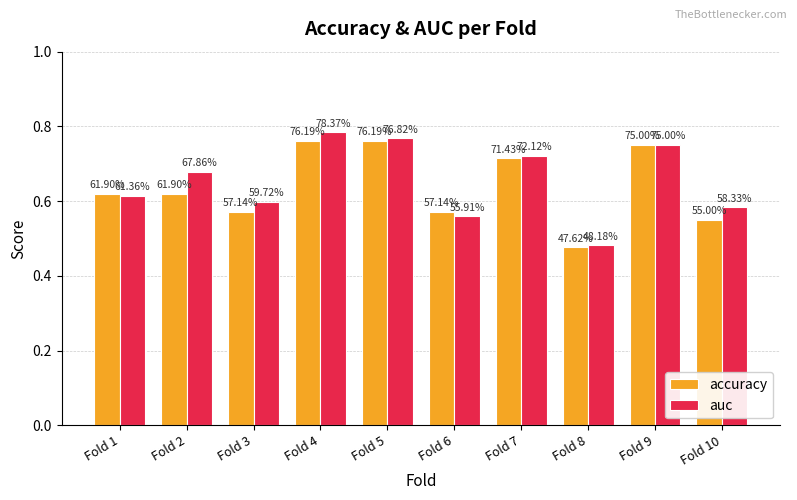

The value of accuracy at Fold 8 is 0.7. True or false?

False